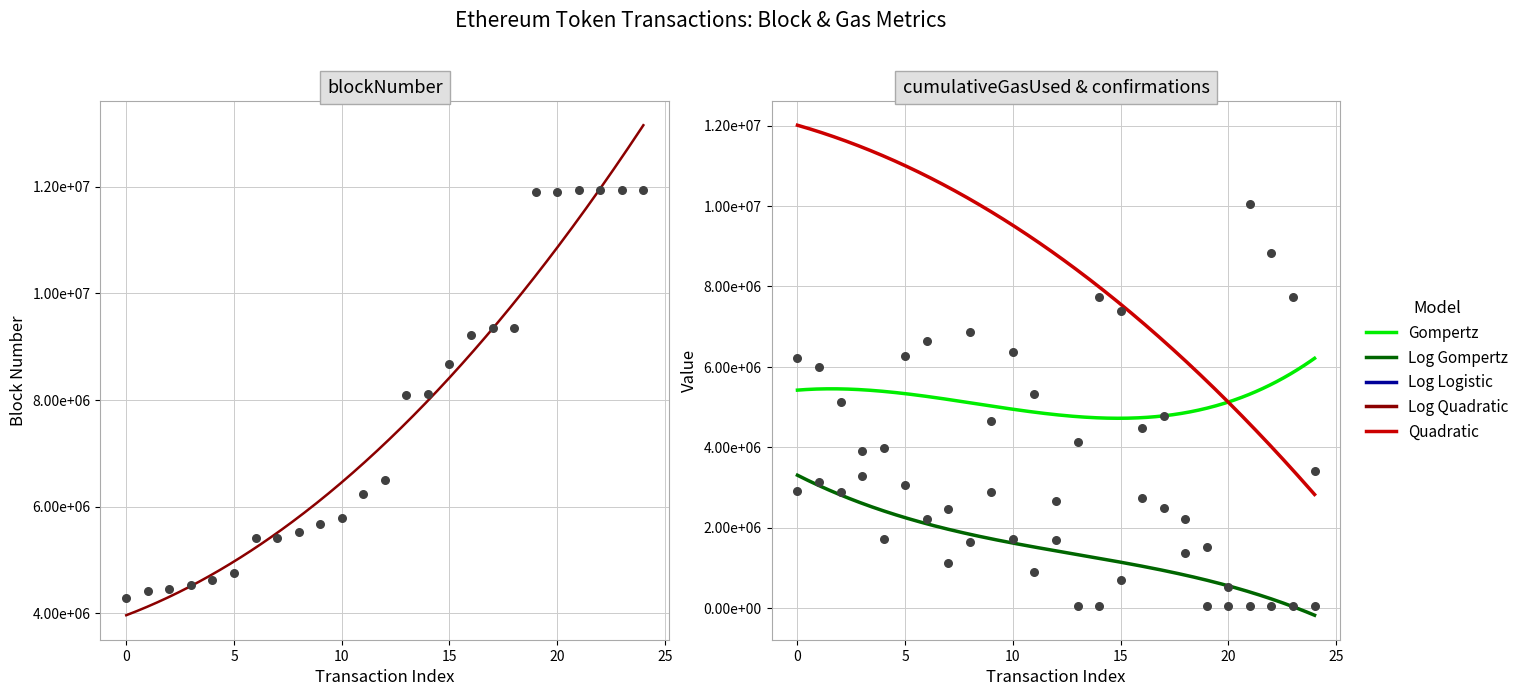

Is the value of cumulativeGasUsed at 16 greater than the value of gasUsed at 5?

Yes